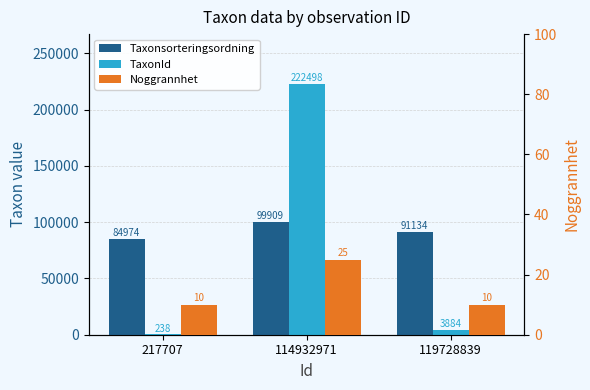

What is the total value across all series at 114932971?

322432